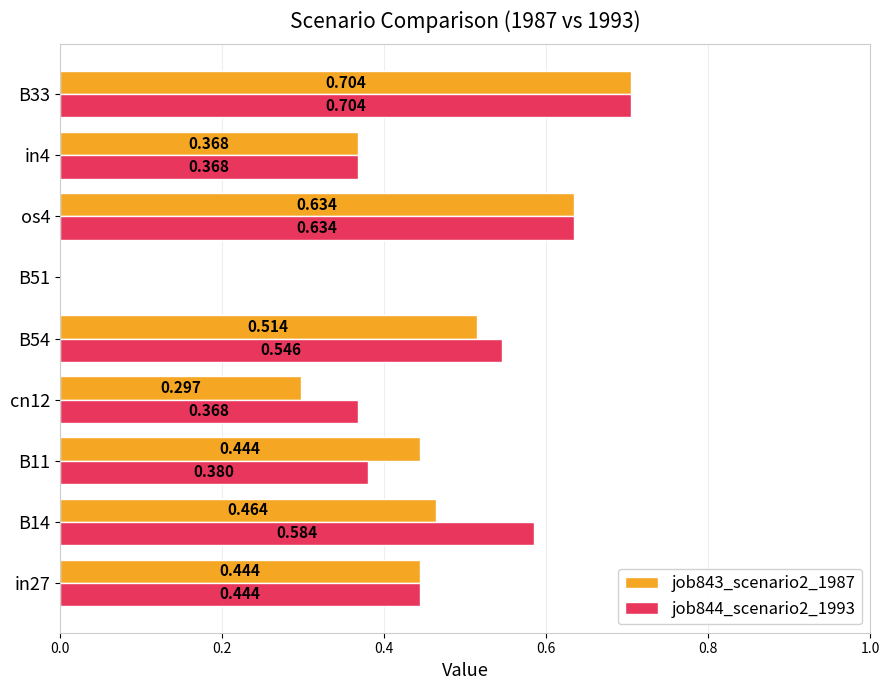

Is the value of job843_scenario2_1987 at B11 greater than the value of job844_scenario2_1993 at B11?

Yes